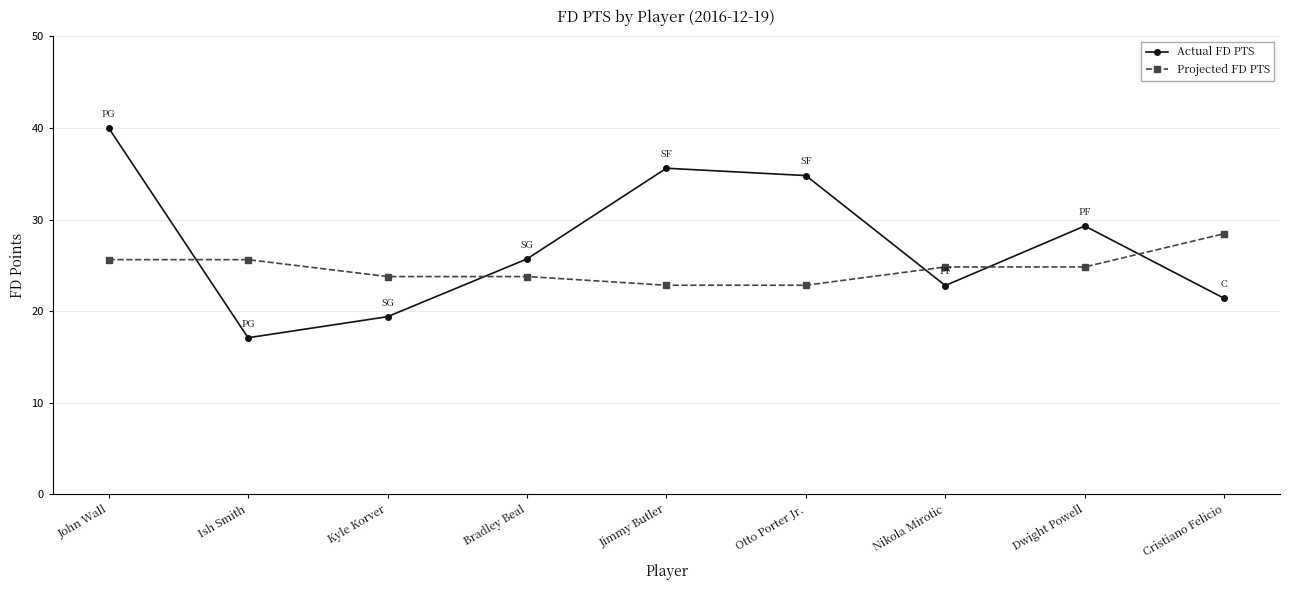

What is the label of the 6th point from the left?

Otto Porter Jr.